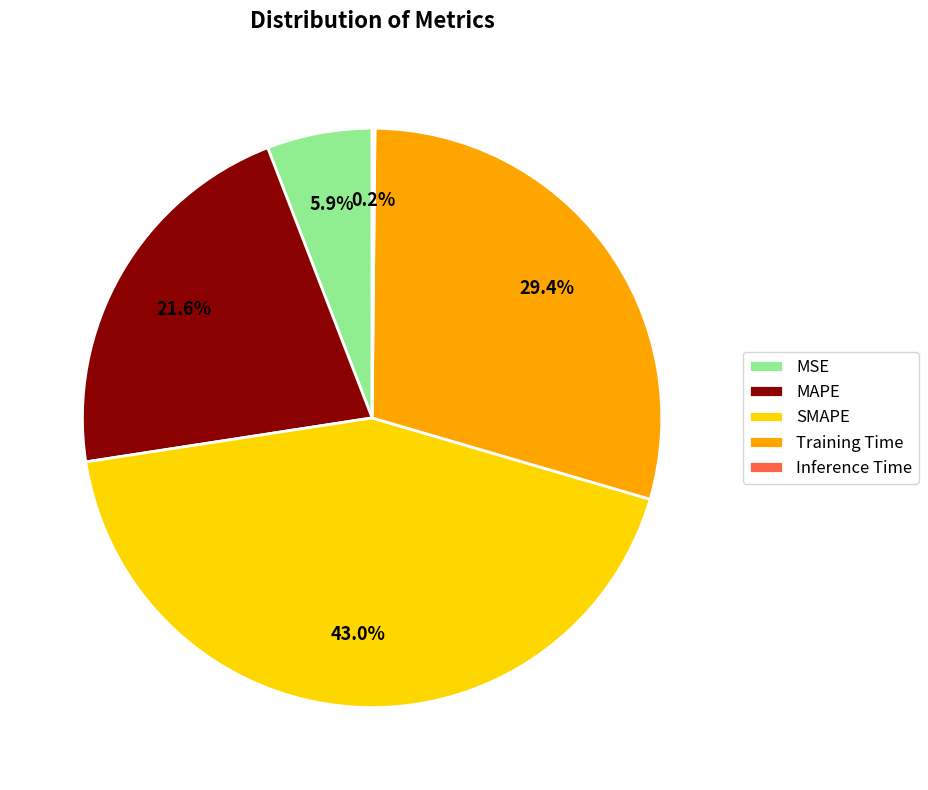

Which category has the biggest portion of the pie?

SMAPE